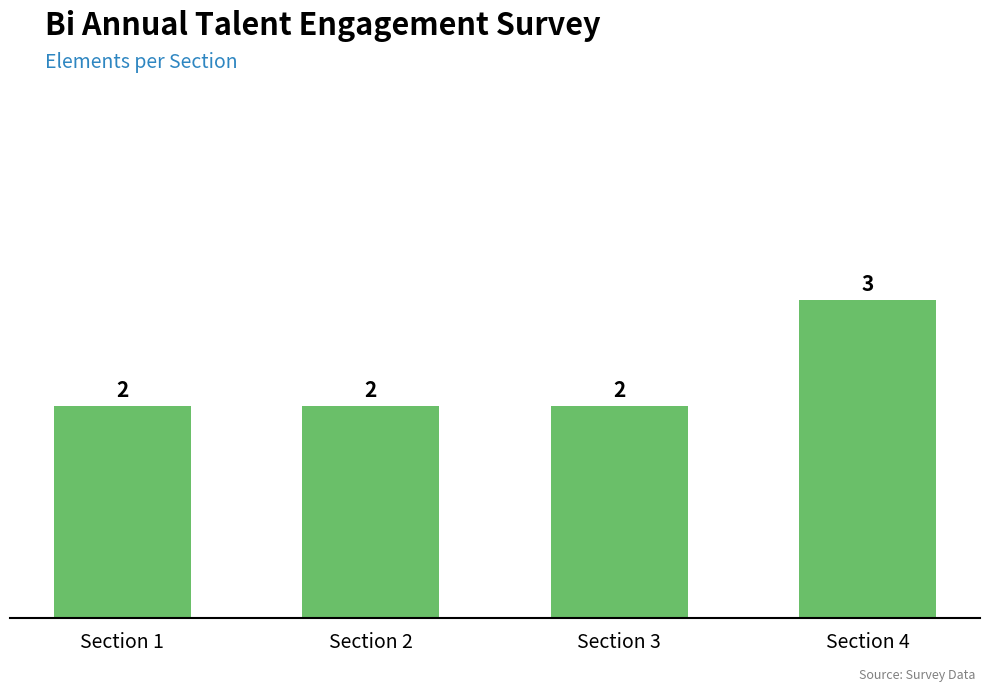

Reading left to right, what are all the values shown in this chart?

Section 1=2	Section 2=2	Section 3=2	Section 4=3